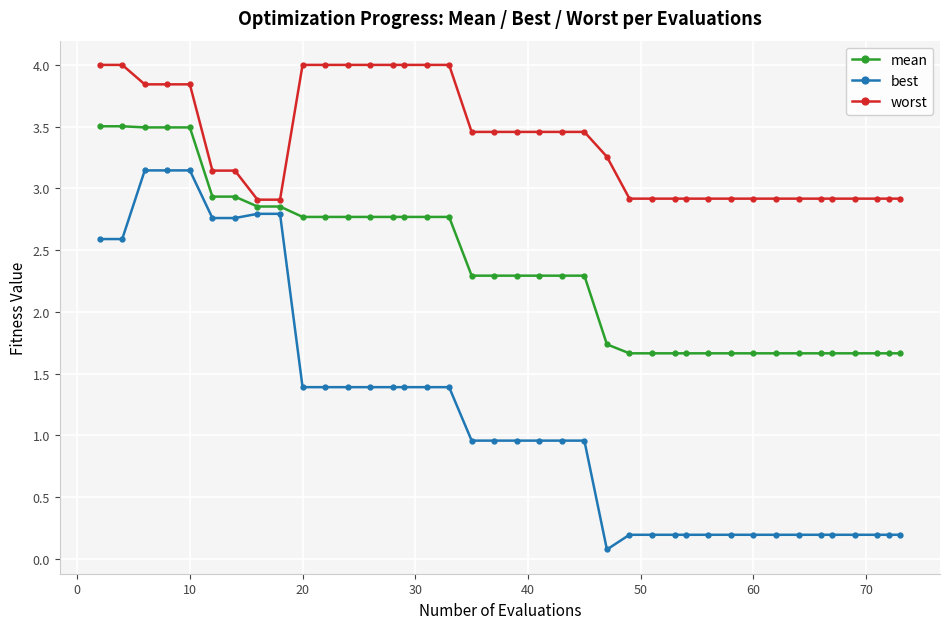

What is the sum of all mean values?

91.7